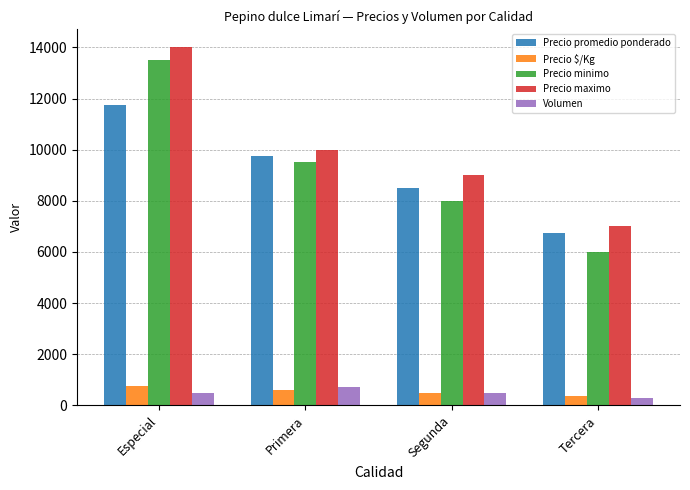

Which series changed the most between Primera and Tercera?

Precio minimo